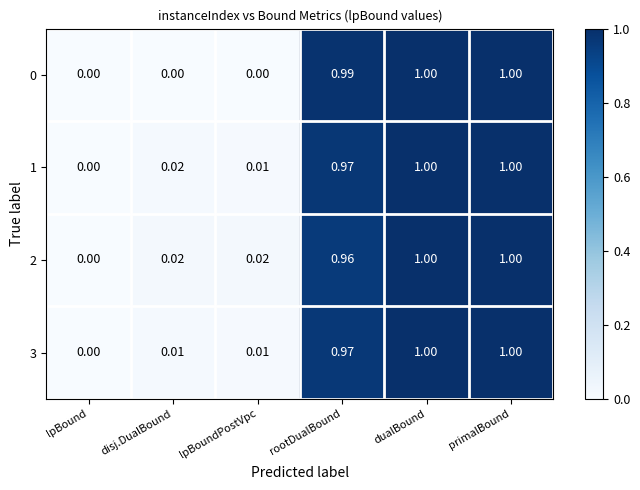

Is the value of 1 at dualBound greater than the value of 0 at lpBound?

Yes